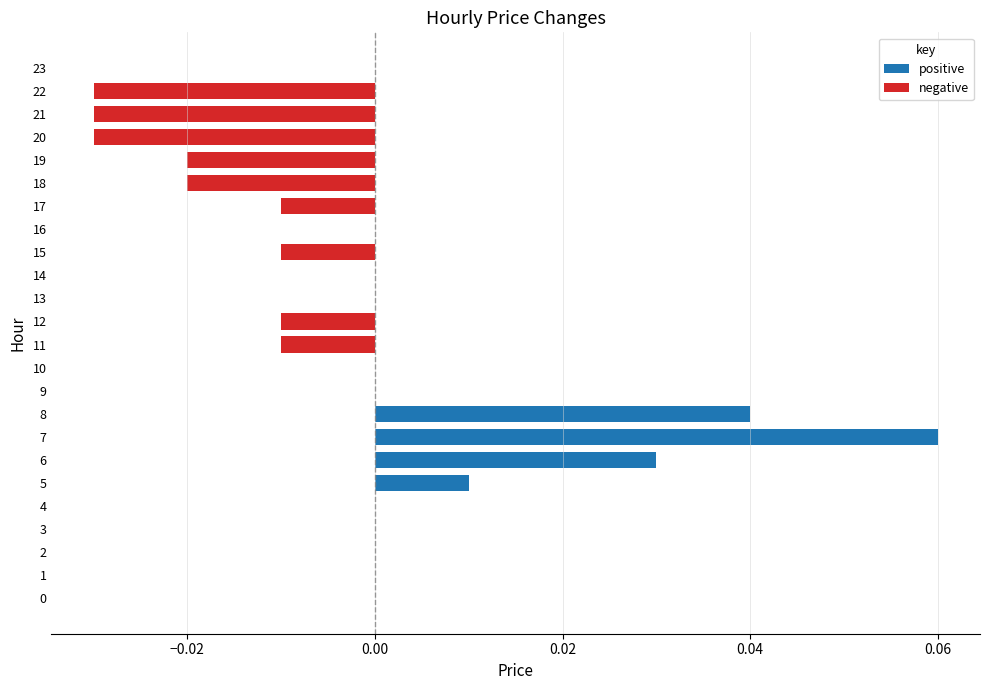

Is it true that the value at 3 is 0.0?

True